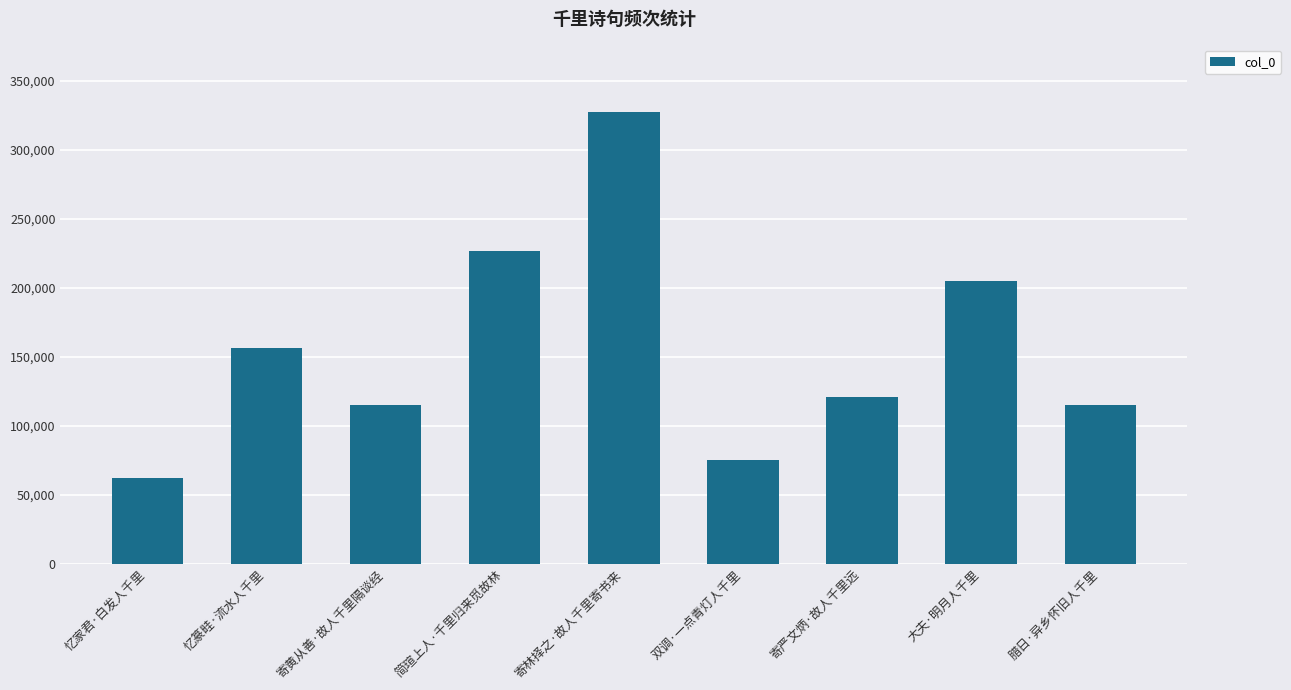

What is the ratio of the value at 忆家君·白发人千里 to the value at 寄严文炳·故人千里远?

0.5